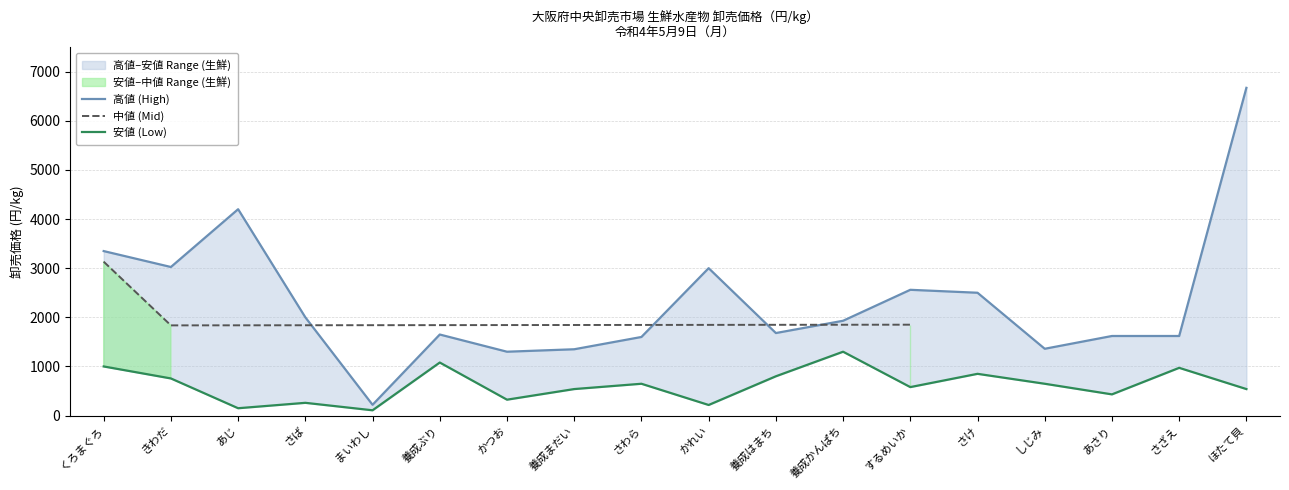

What is the smallest value displayed?

108